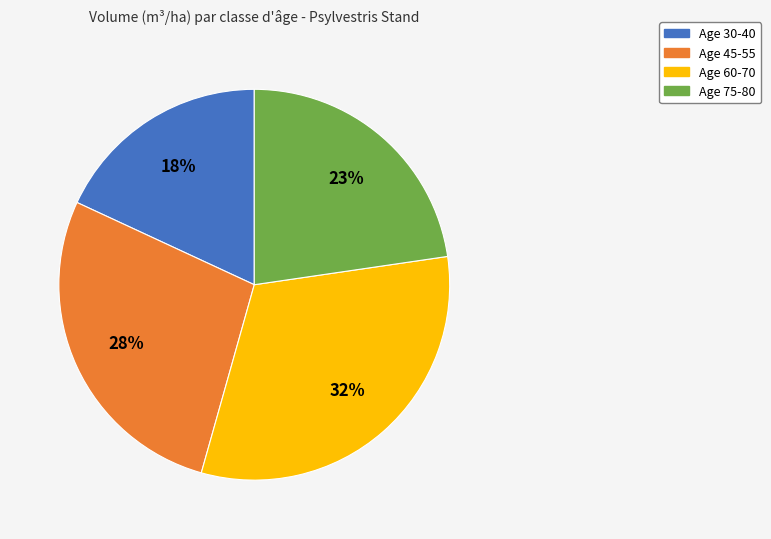

To the nearest percent, what portion does Age 45-55 represent?

28%